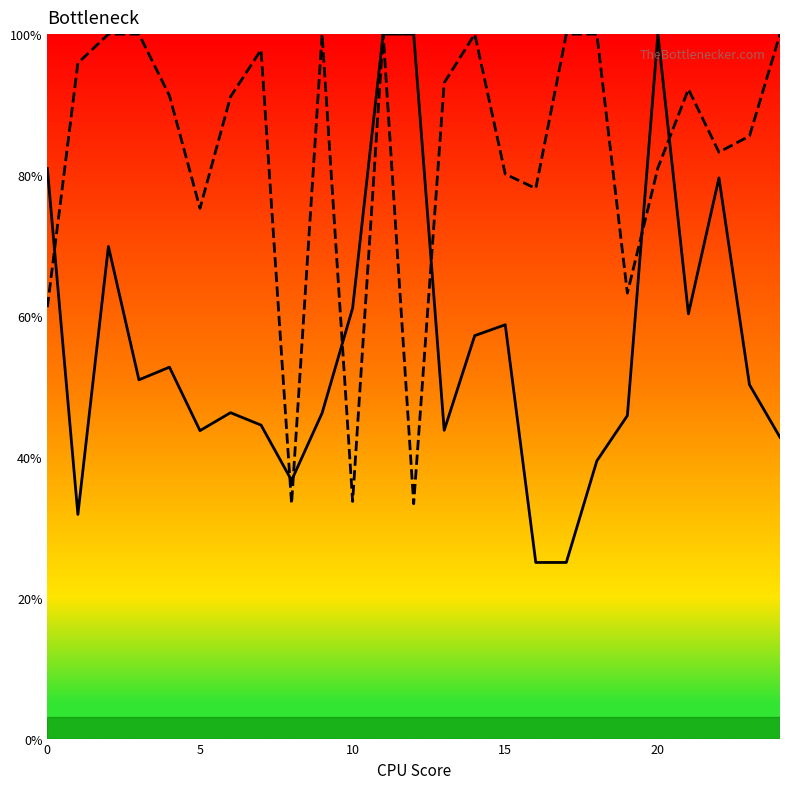

Count the number of data series in this chart.

2